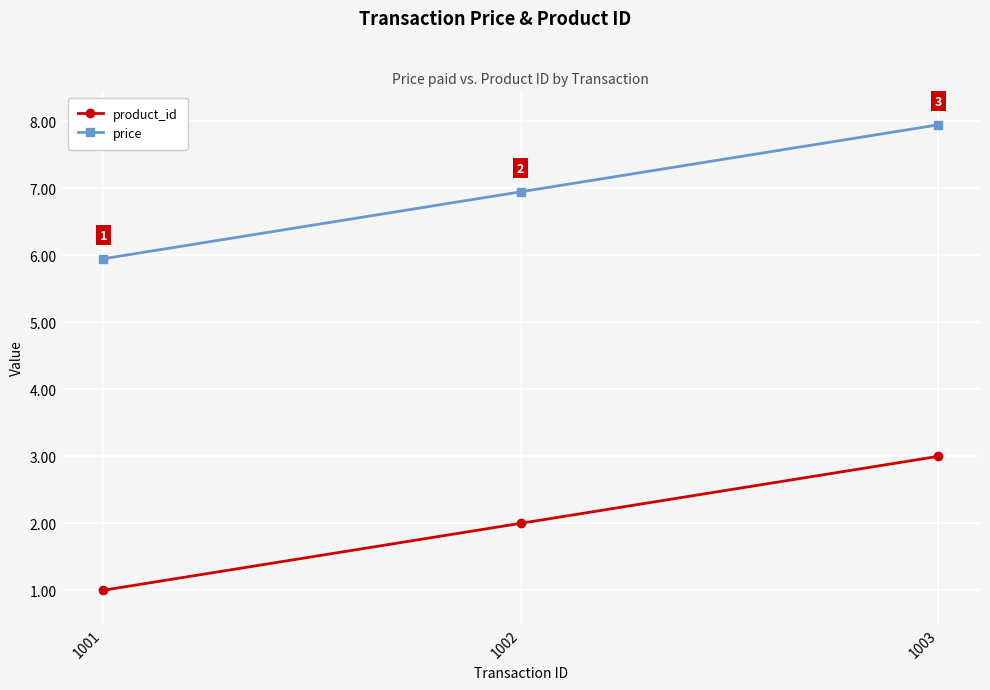

Rank the series by their maximum value, from highest to lowest.

price, product_id